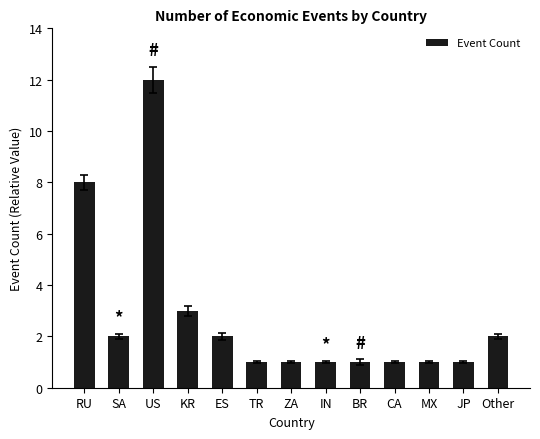

What position from the left is ES?

5